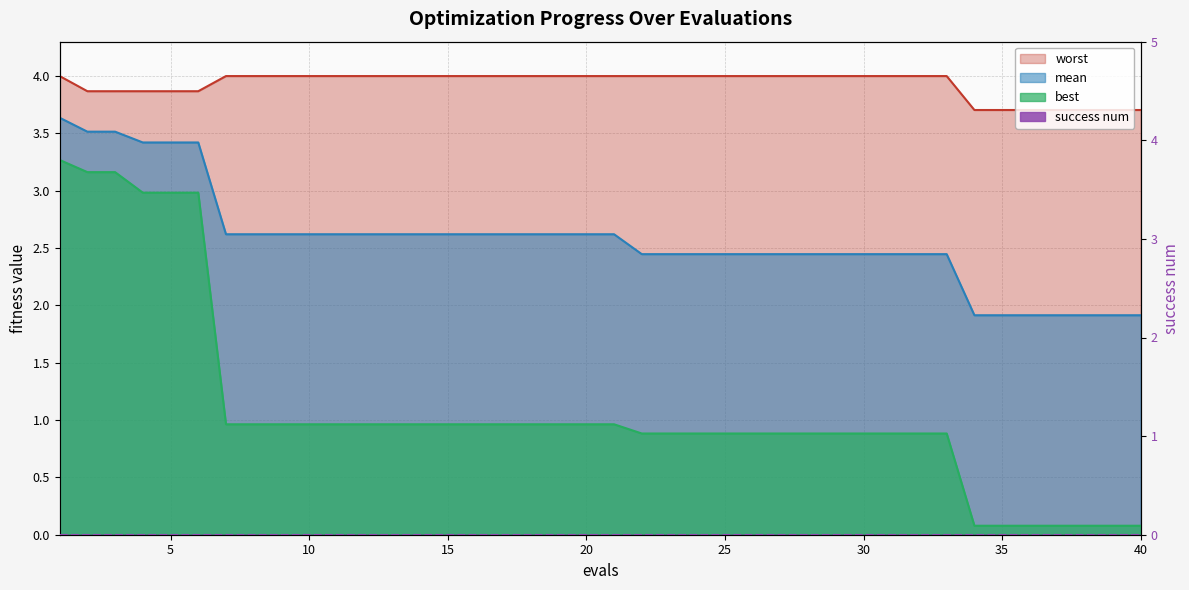

At which category is the sum across all series the highest?

1